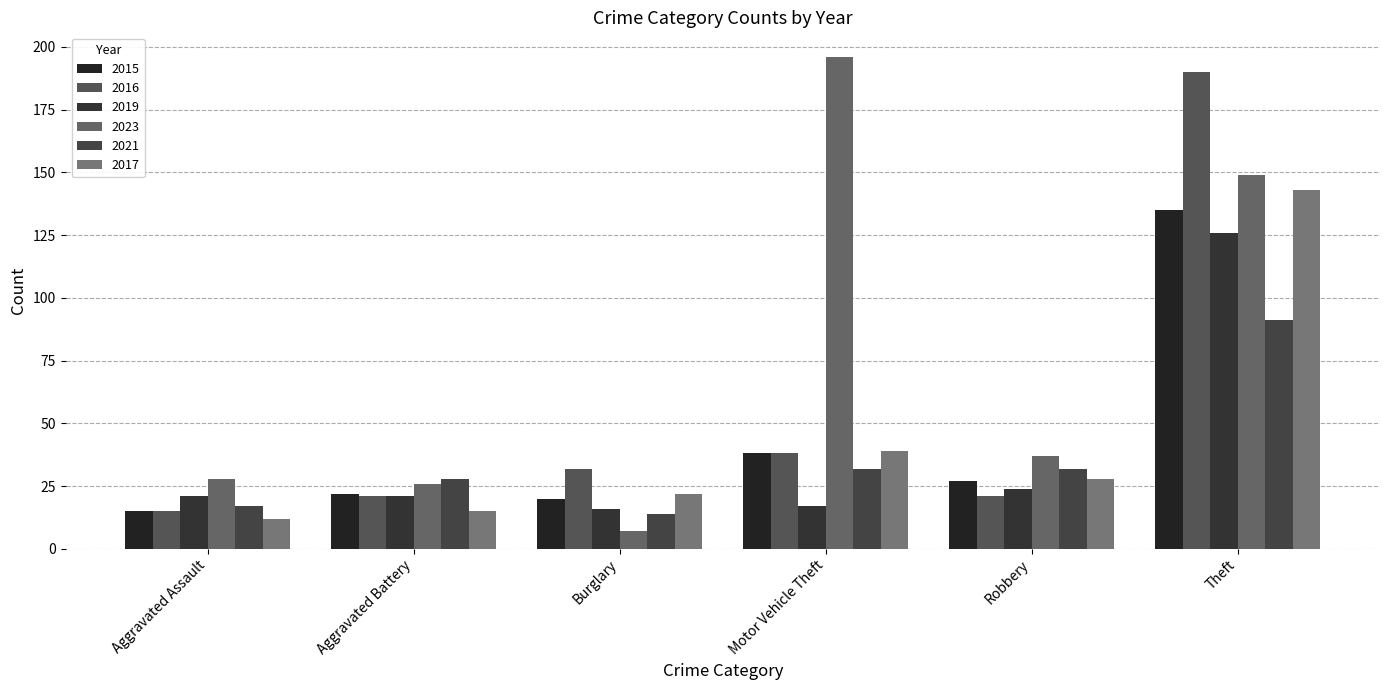

Does the chart contain any negative values?

No